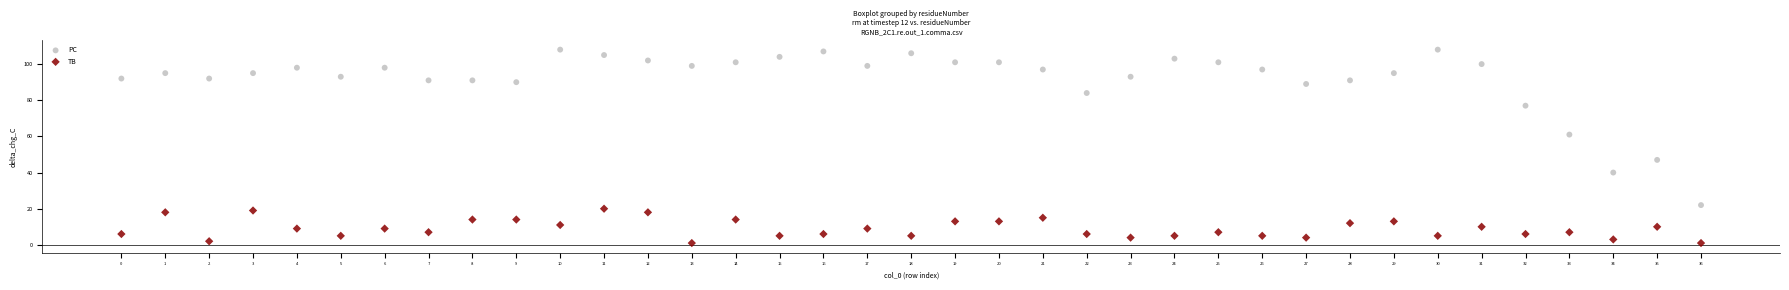

Which series reaches the minimum Y coordinate?

TB